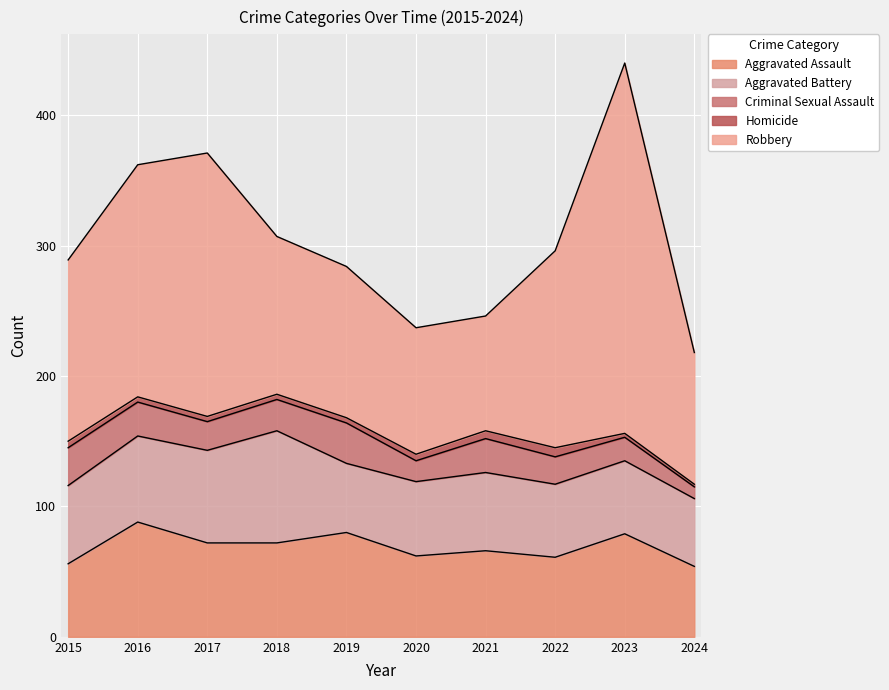

What is the sum of the Criminal Sexual Assault values at 2019 and 2022?

52